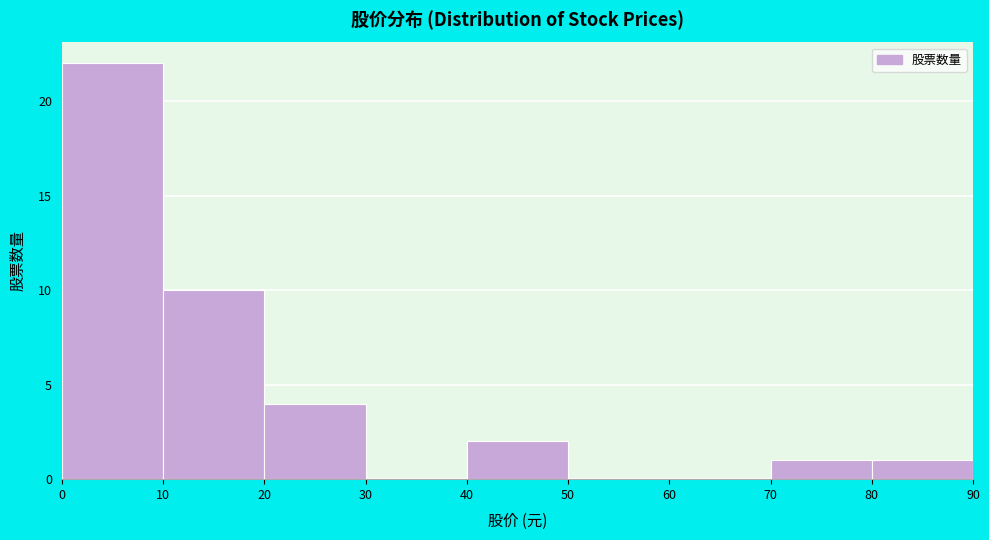

Reading left to right, list every bar in this chart as the range it spans on the x-axis followed by its height. The values are not printed on the chart, so give them approximately, as read against the axis.

0 to 10: 22
10 to 20: 10
20 to 30: 4
30 to 40: 0
40 to 50: 2
50 to 60: 0
60 to 70: 0
70 to 80: 1
80 to 90: 1